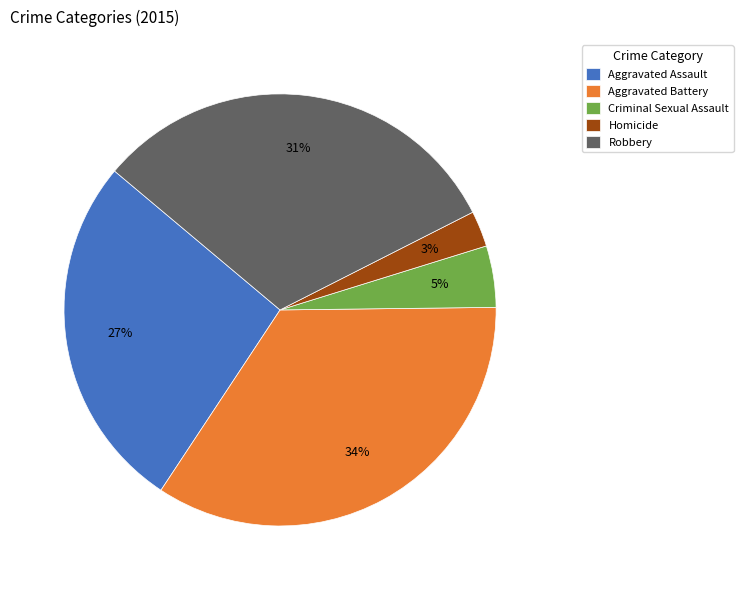

Which category has the biggest portion of the pie?

Aggravated Battery